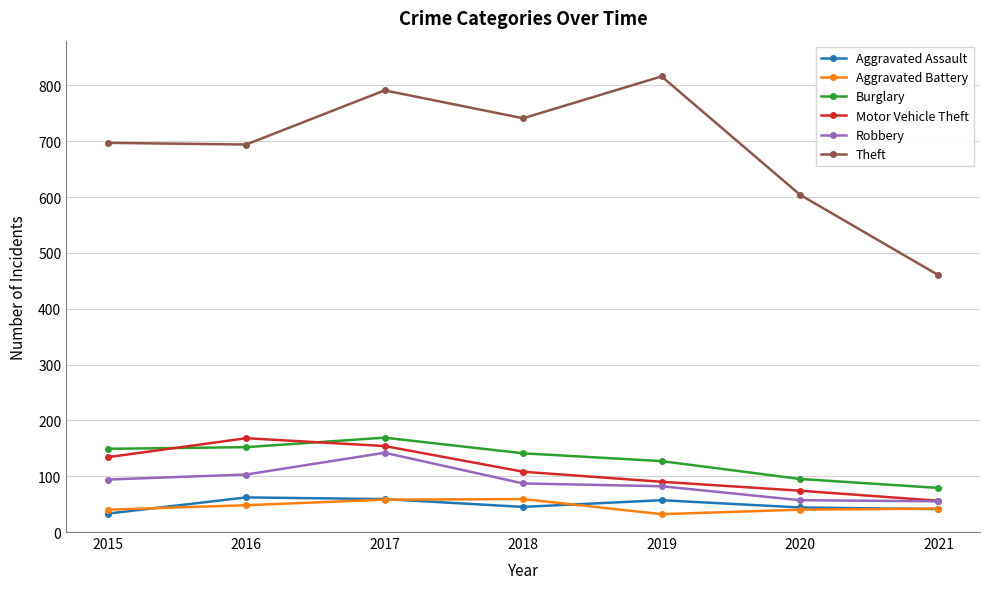

True or false: Theft and Motor Vehicle Theft intersect in this chart.

False